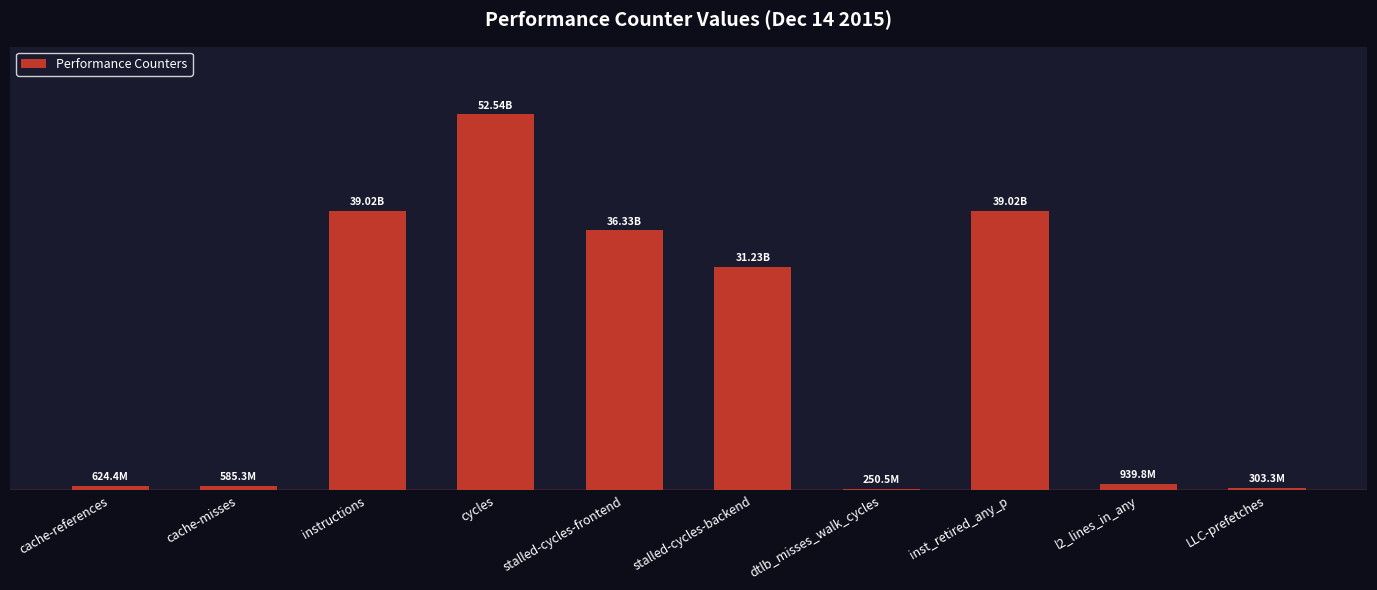

What is the label of the 10th bar from the right?

cache-references